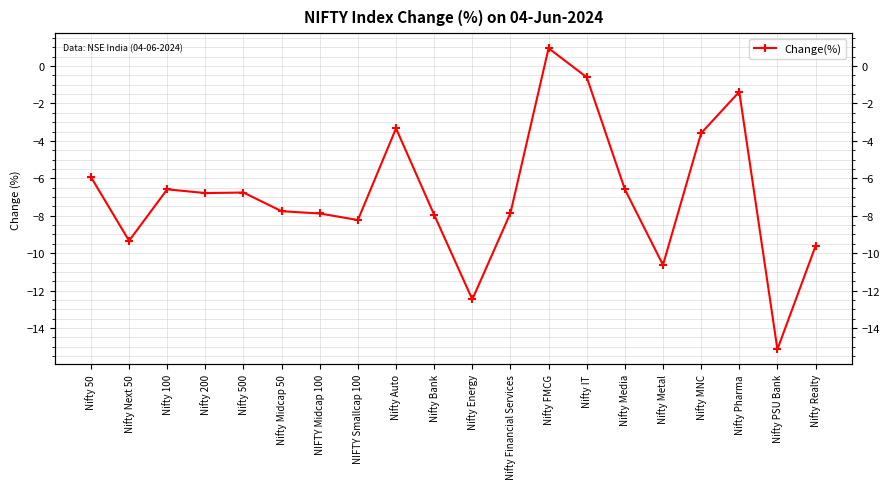

At which label does the data first exceed -6?

Nifty 50